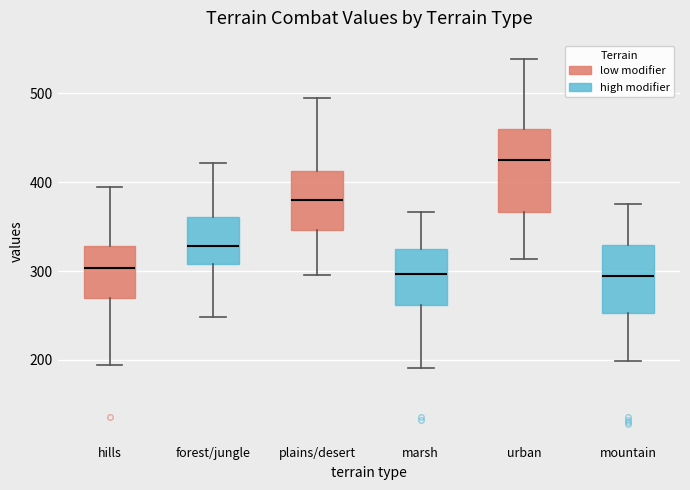

Comparing the boxes themselves (not the whiskers), which one is the tallest?

urban